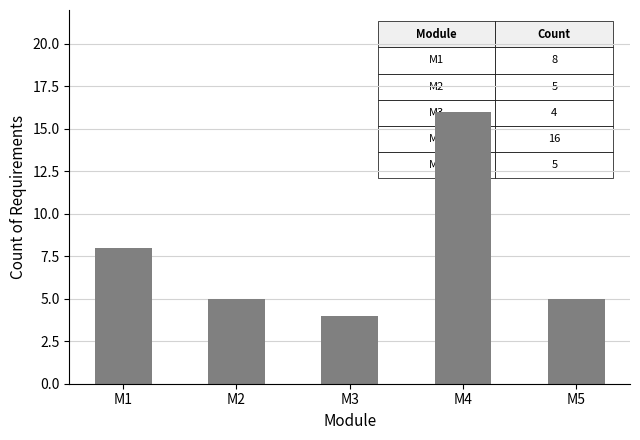

What is the greatest value displayed?

16